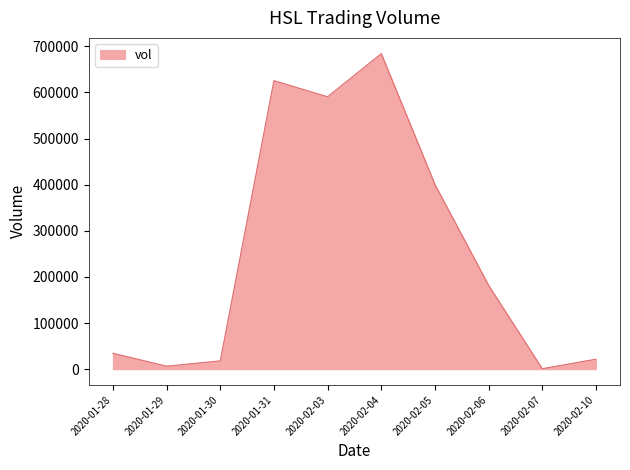

Is it true that the value at 2020-02-10 is 21600?

True